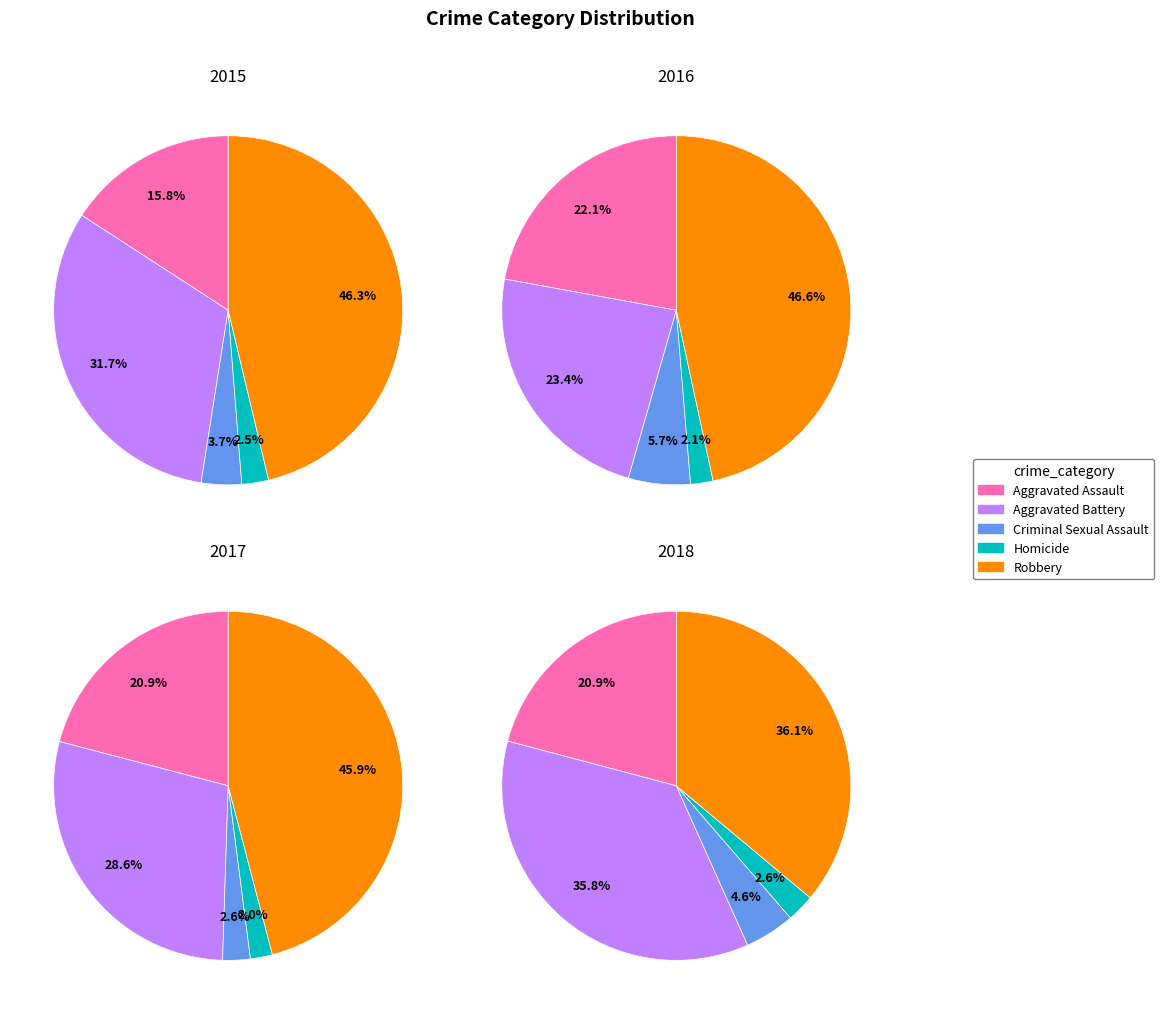

Is there any slice that represents more than half of the pie?

No